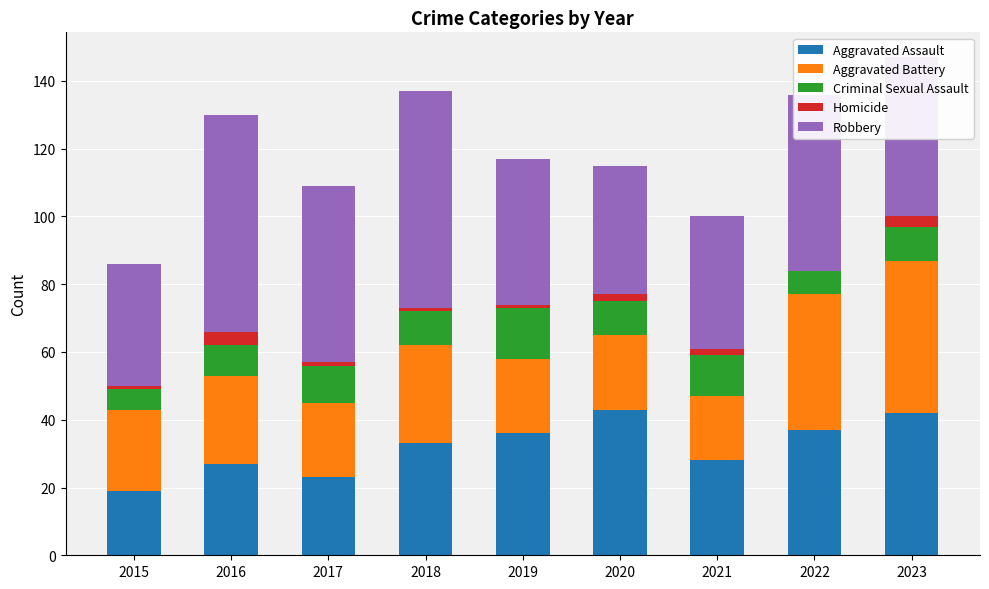

What is the total value across all series at 2022?

136